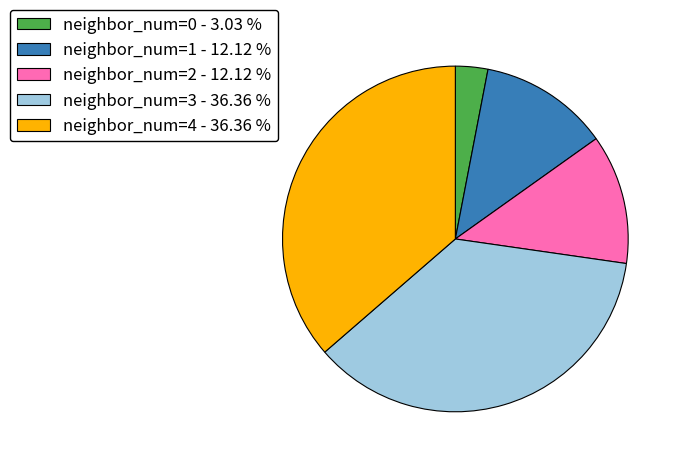

How many slices are in this pie chart?

5